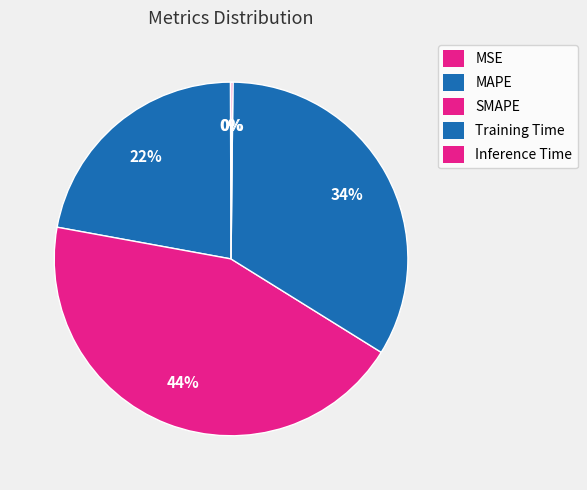

Is it true that MAPE is 14% of the pie?

False